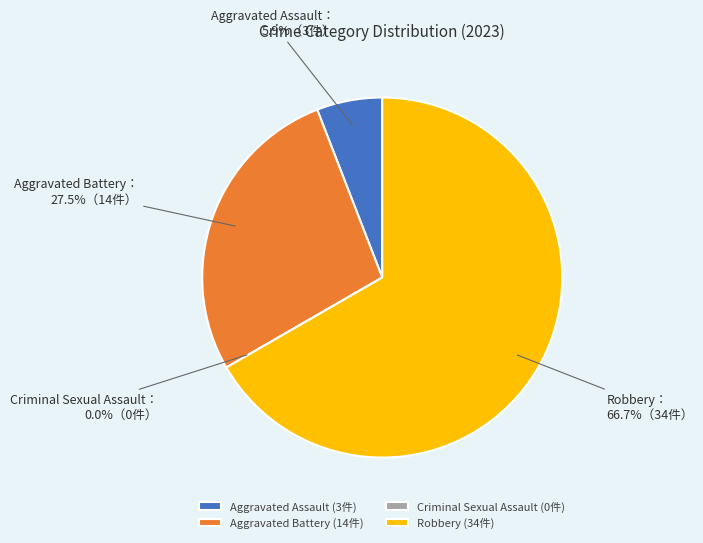

Combined, do Robbery and Aggravated Battery account for over 50%?

Yes